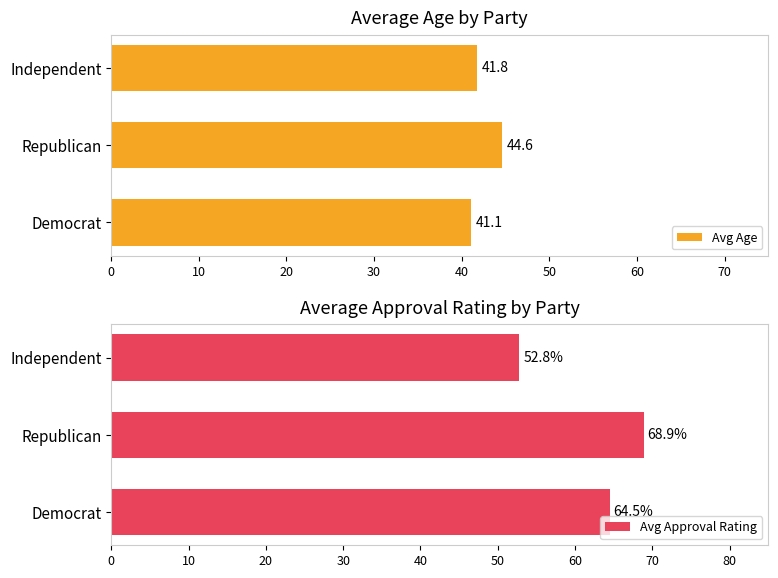

At how many categories does at least one series exceed 59?

2